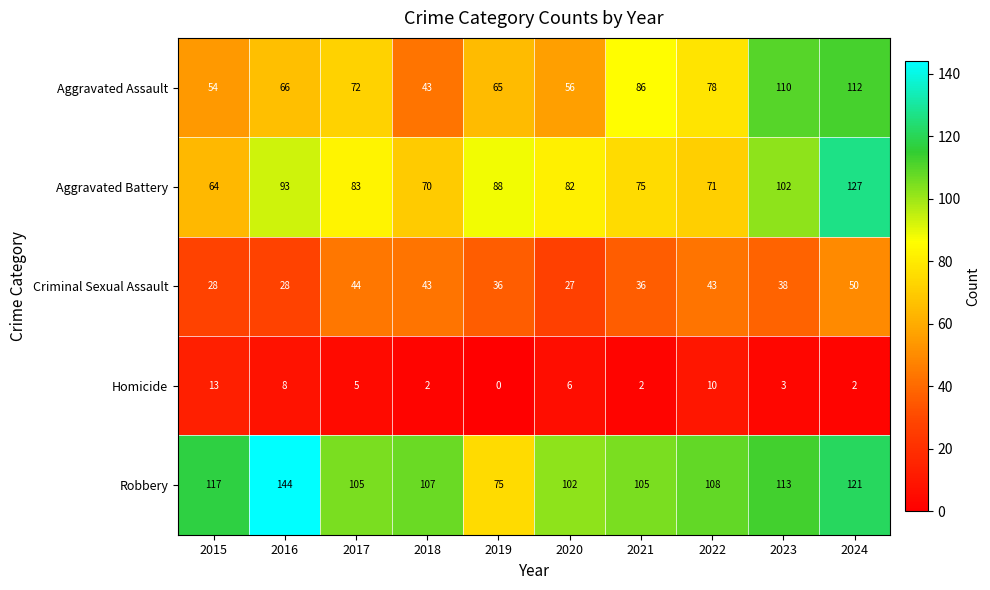

True or false: Aggravated Battery has a value of 75 at 2021.

True